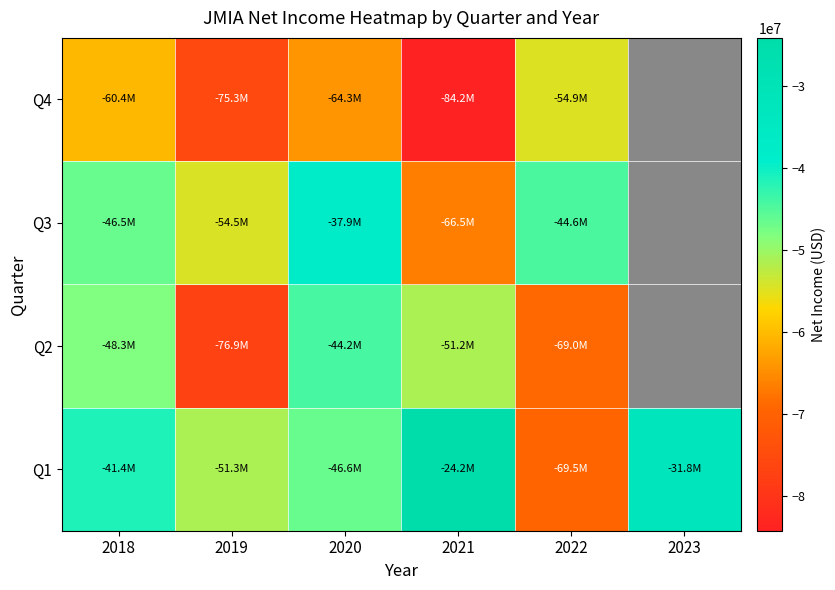

What is the maximum value for Q1?

-24189067.2